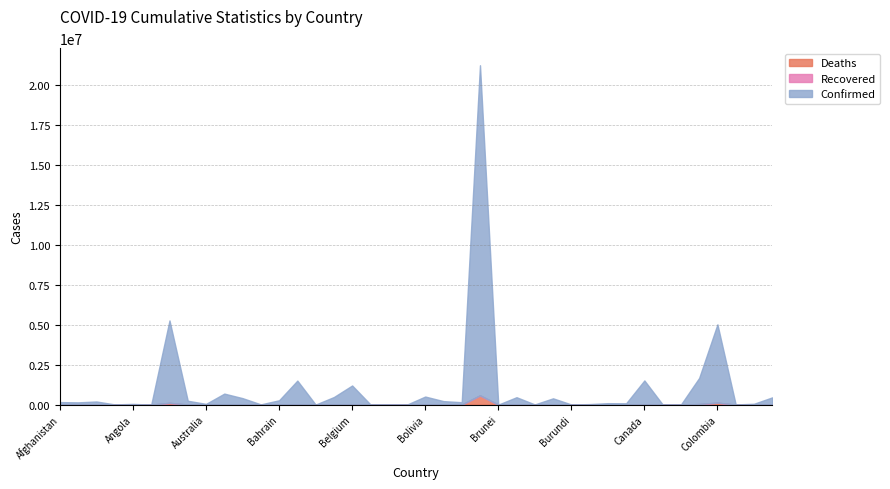

In Deaths, how many points are lower than both neighbors (excluding endpoints)?

14